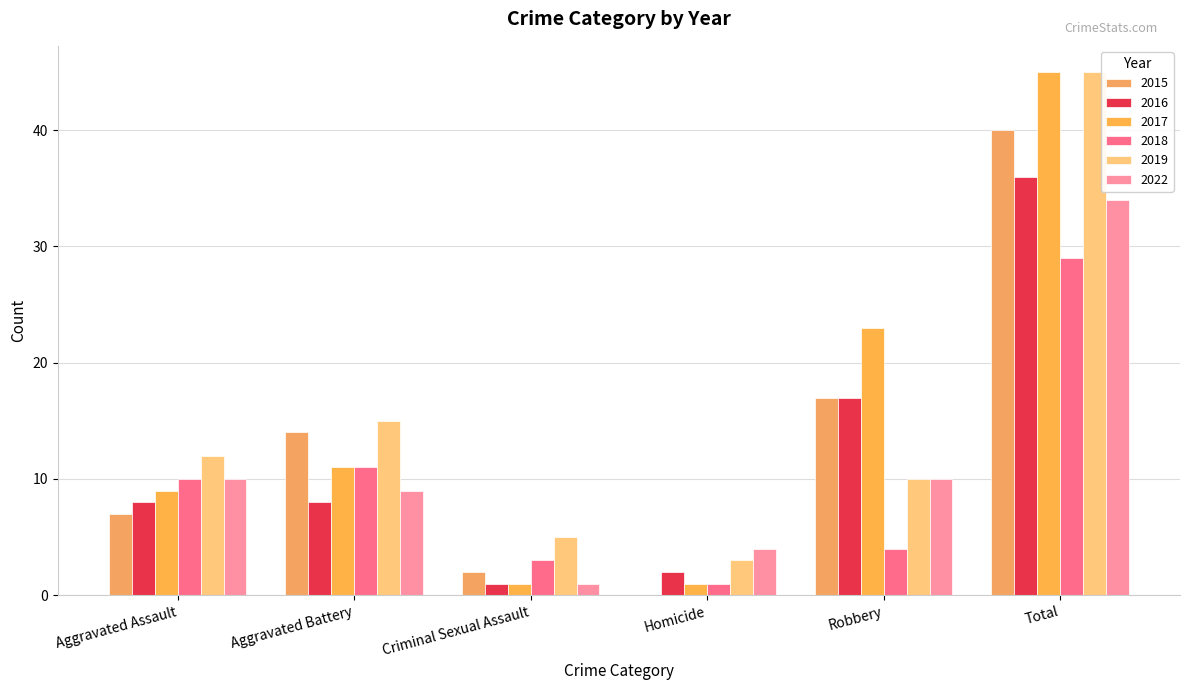

Is it true that 2019 equals 45 at Total?

True